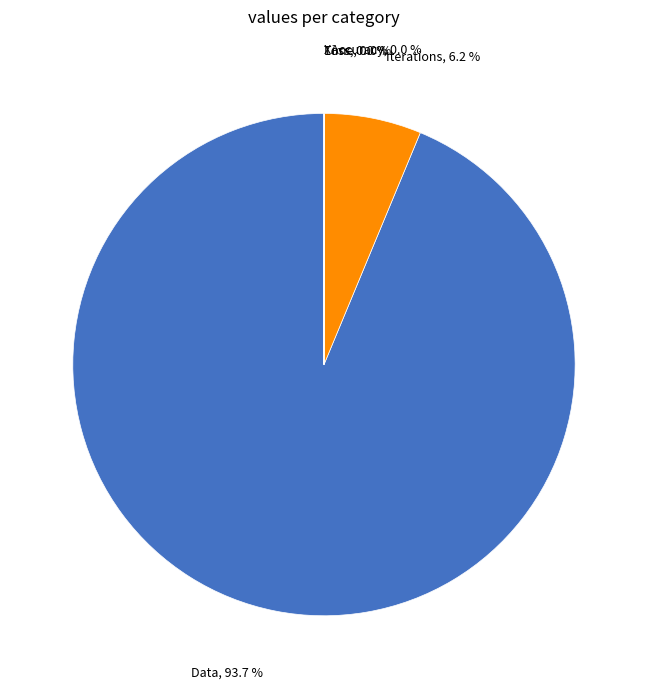

How much of the chart is everything except Iterations?

93.8%